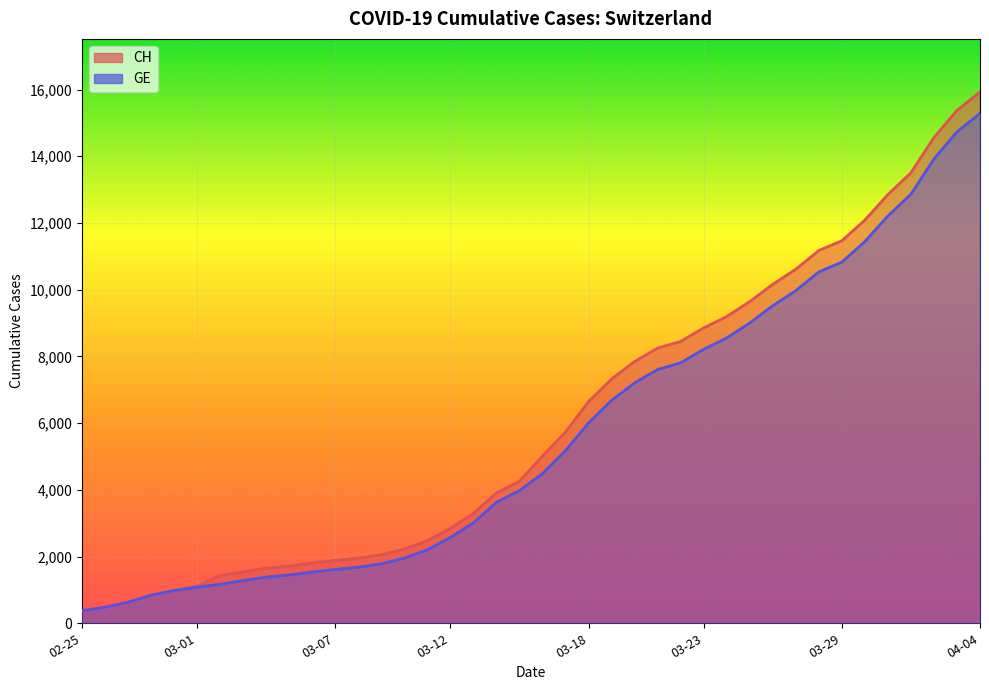

The value of CH at 04-04 is 28620. True or false?

False